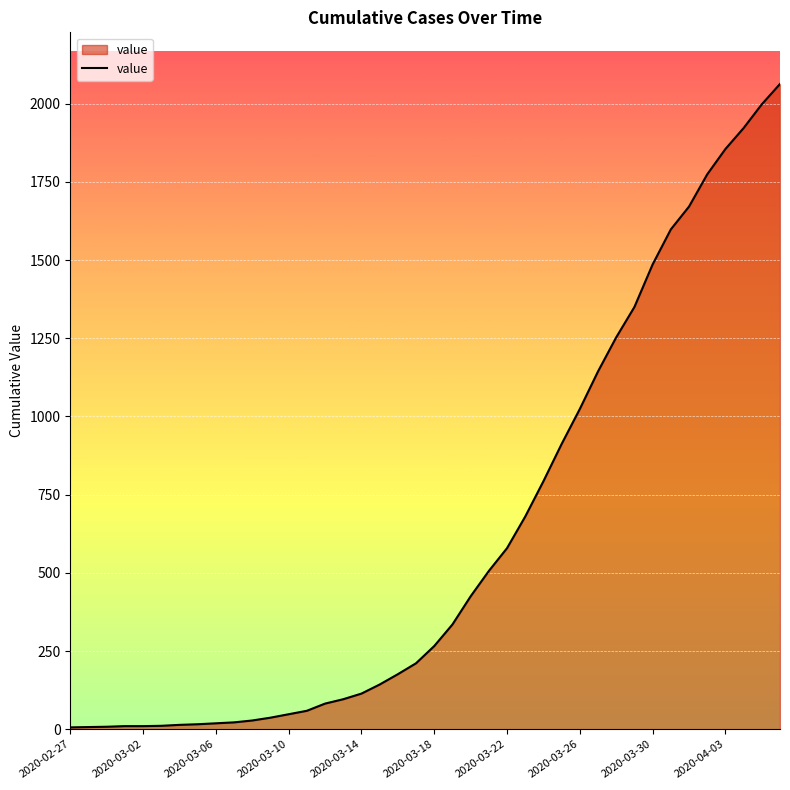

What is the maximum value shown in the chart?

2063